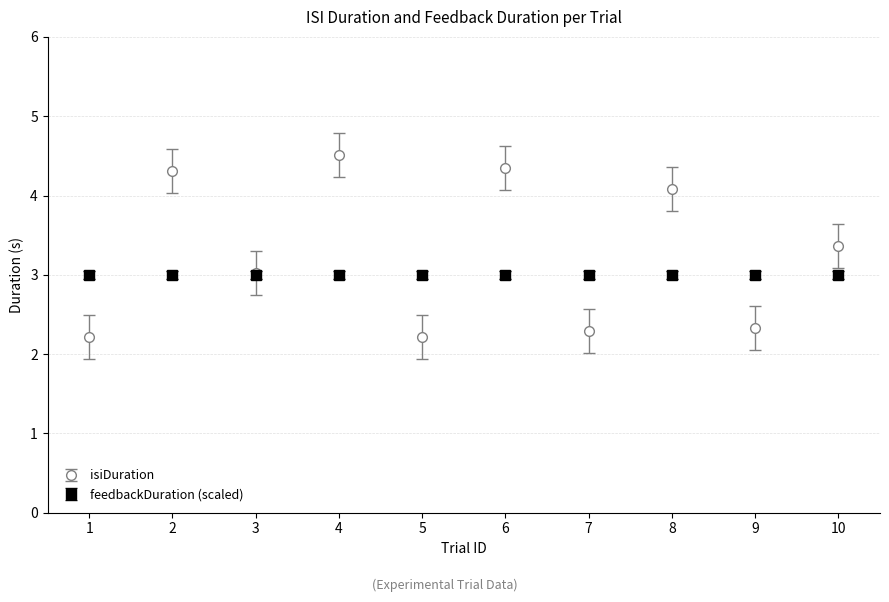

Which series has the largest range (max minus min)?

isiDuration